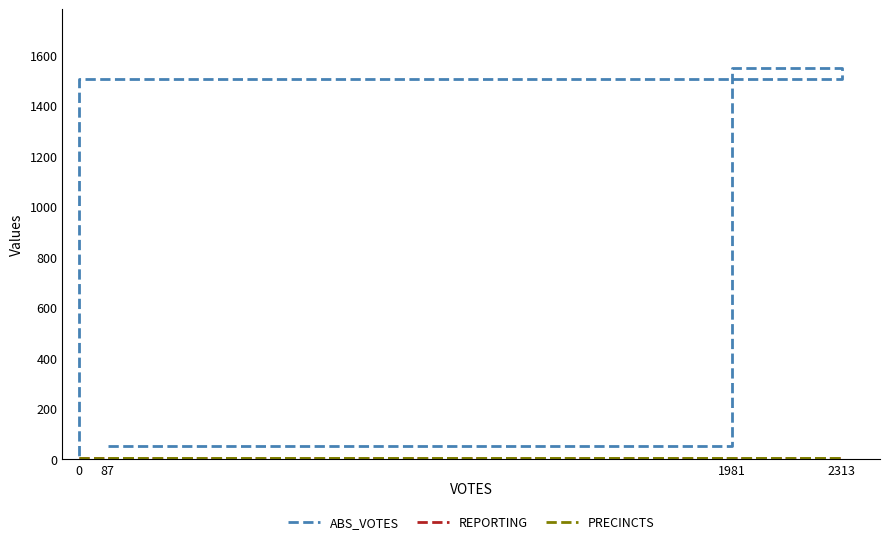

How many data points in ABS_VOTES are less than 1506?

2